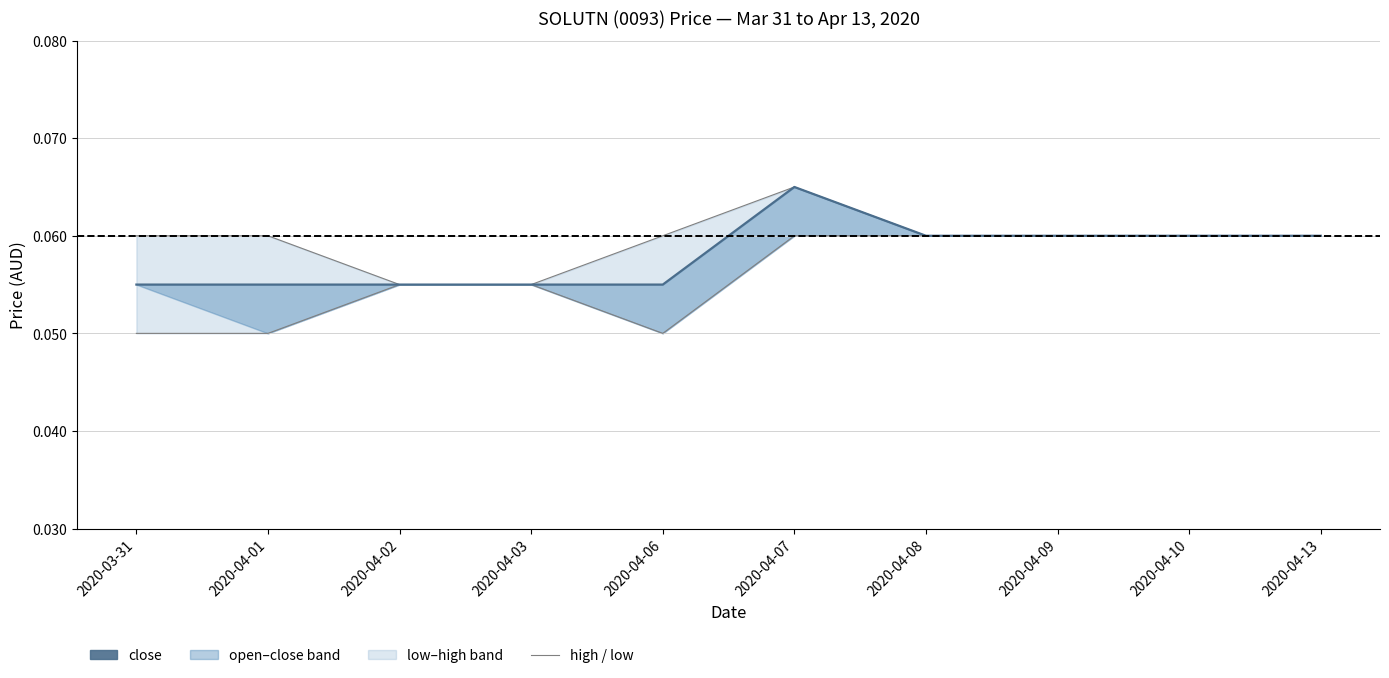

Rank the series by their average value, from lowest to highest.

low, close, high